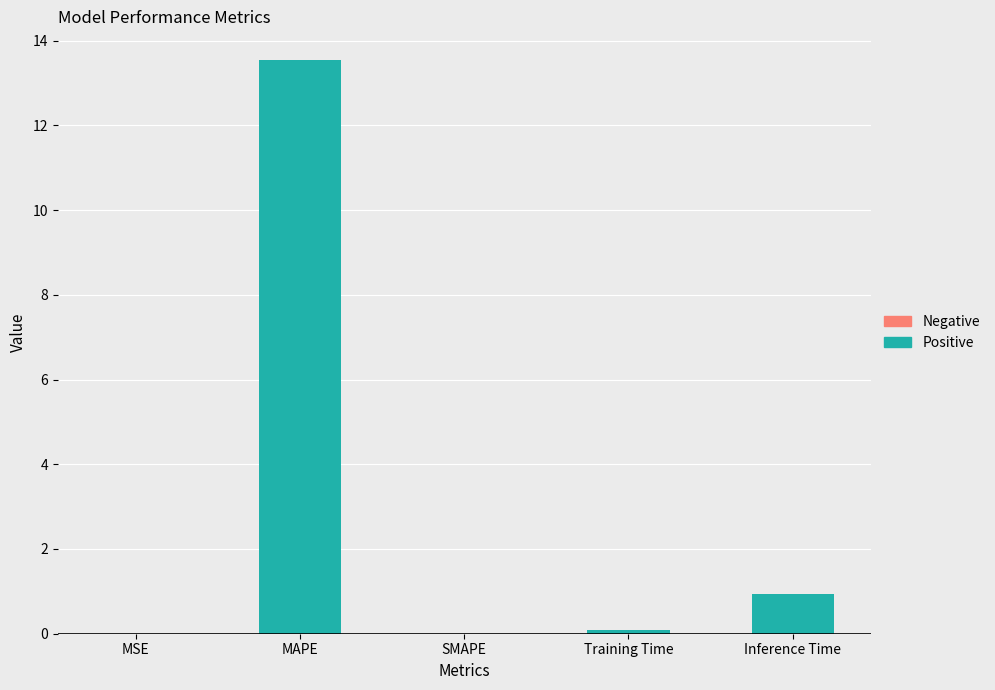

What is the sum of all values?

14.6